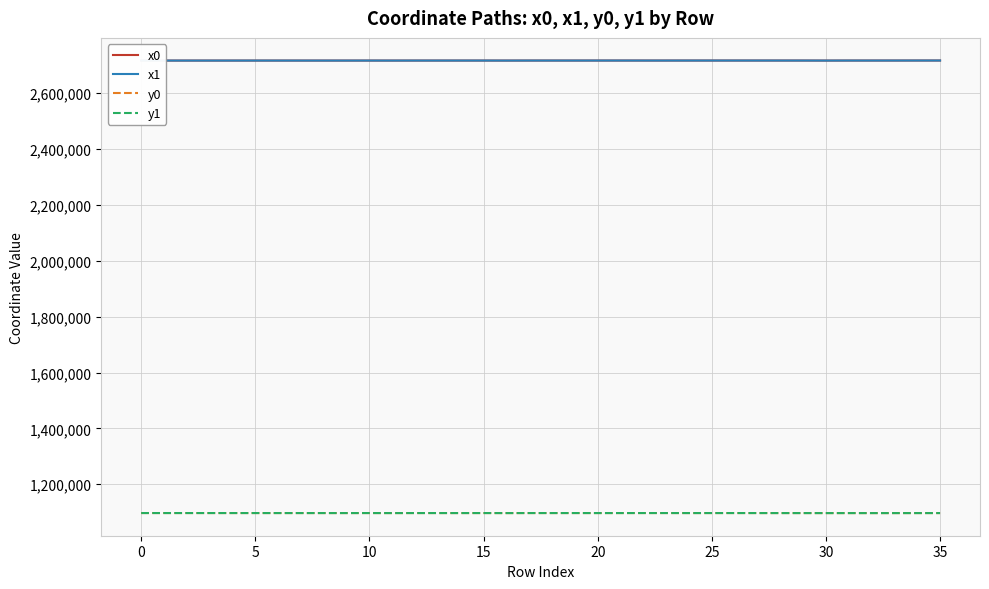

What is the maximum value for x1?

2717028.1